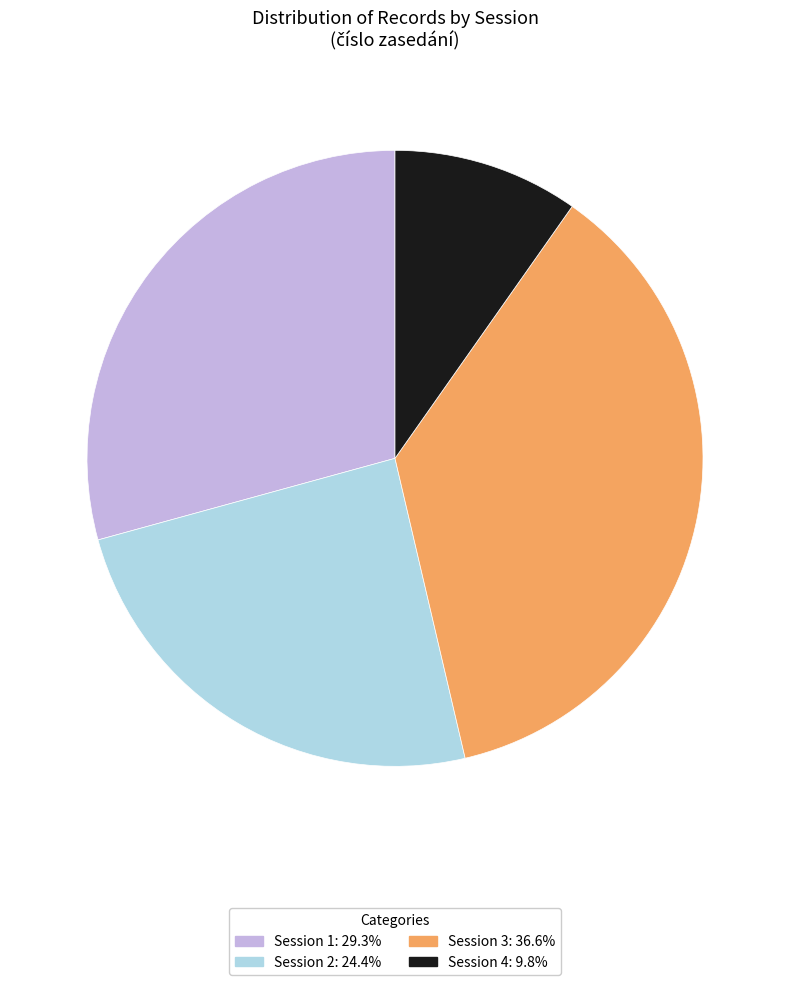

Is there any slice that represents more than half of the pie?

No